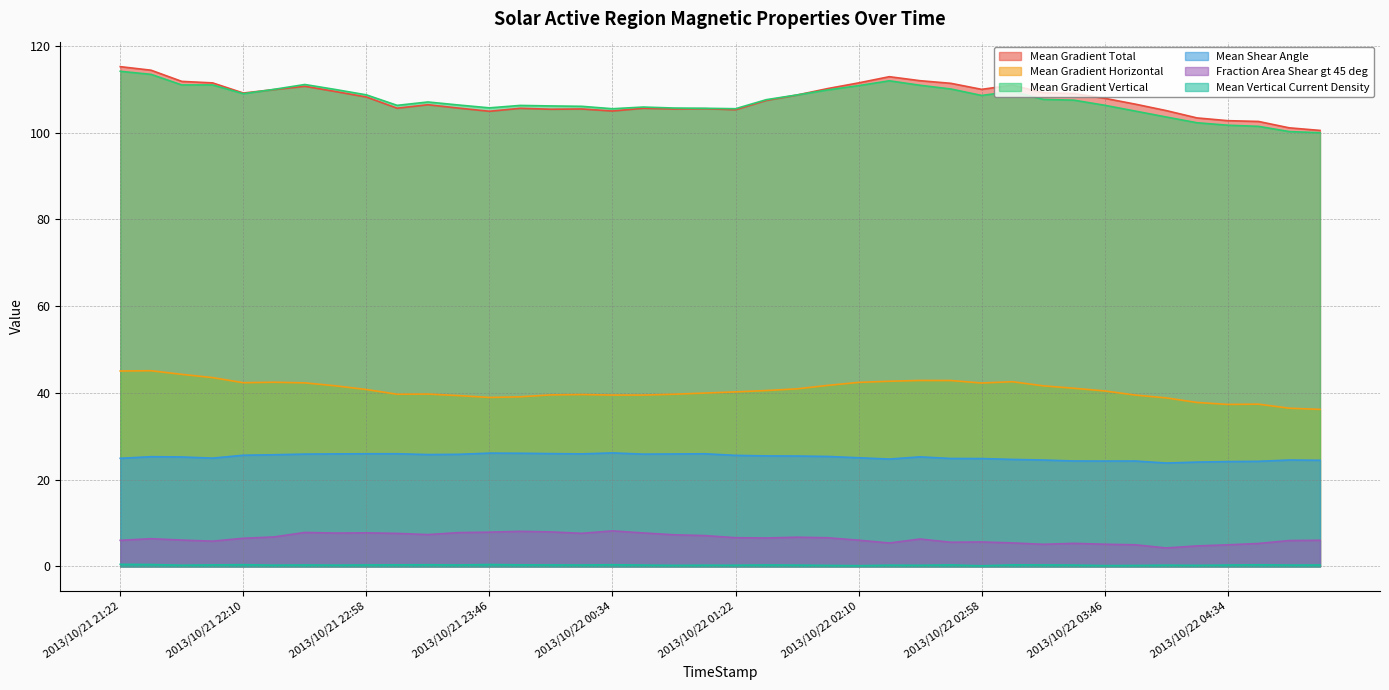

True or false: Fraction Area Shear gt 45 deg and Mean Vertical Current Density cross at least once.

False